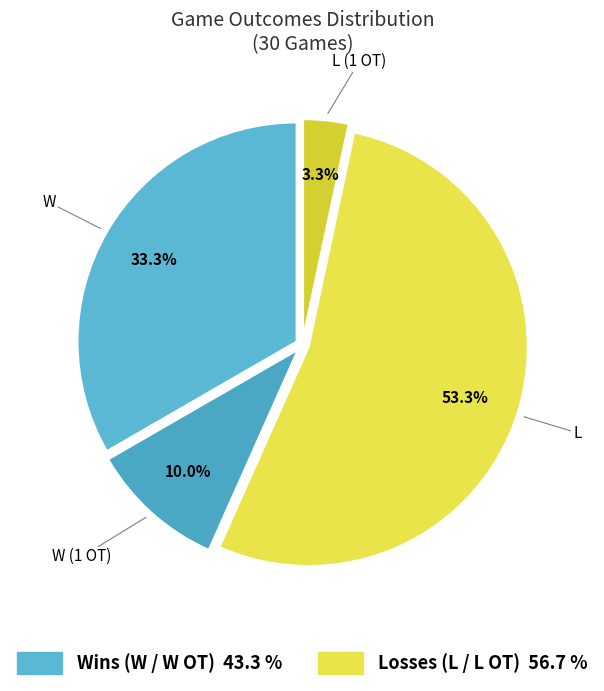

To the nearest percent, what is the average slice percentage?

25%